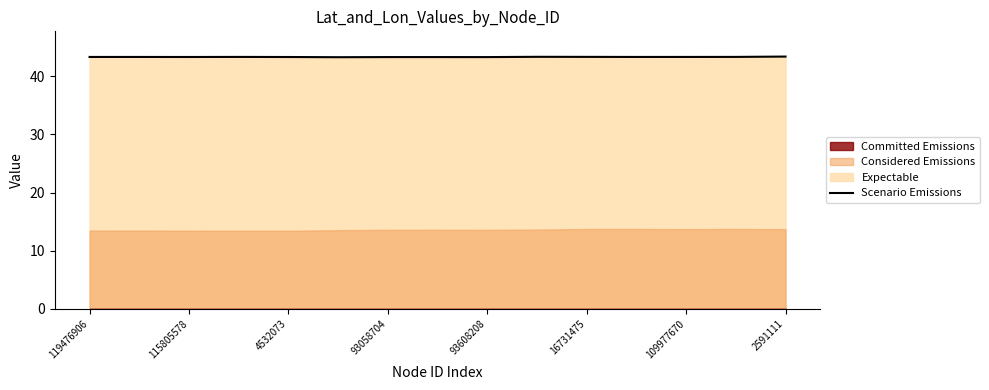

Is it true that Scenario Emissions equals 43.3 at 93608208?

True